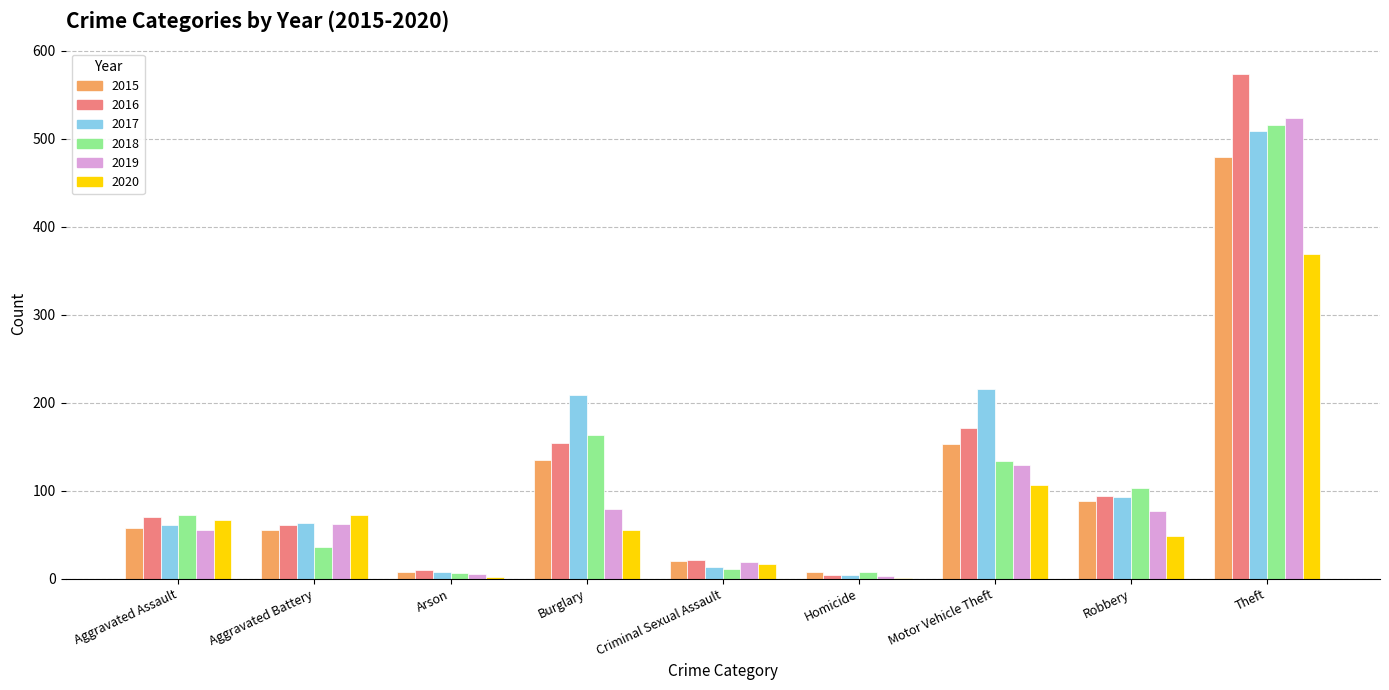

What is the sum of all 2015 values?

1002